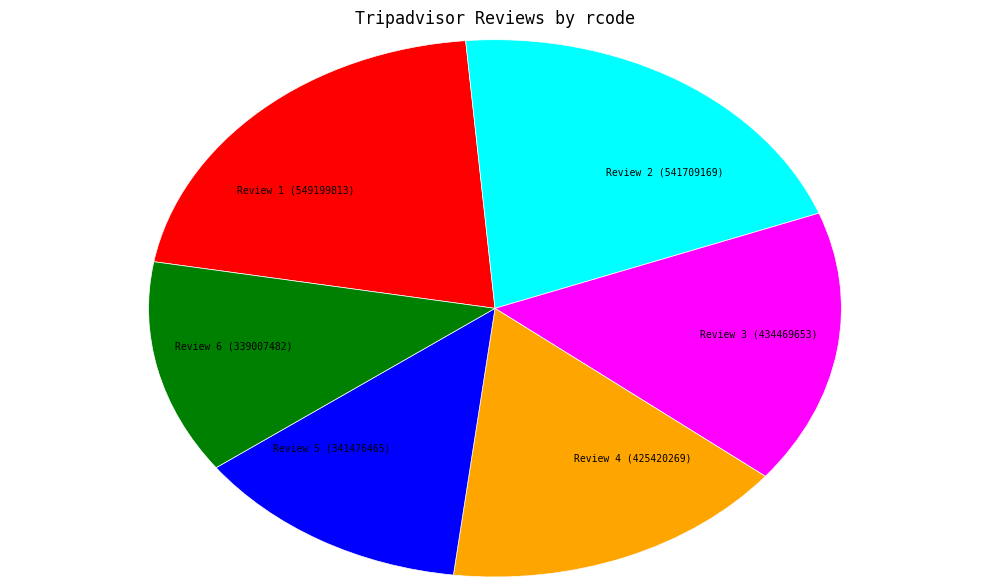

Combined, do Review 2 (541709169) and Review 4 (425420269) account for over 50%?

No